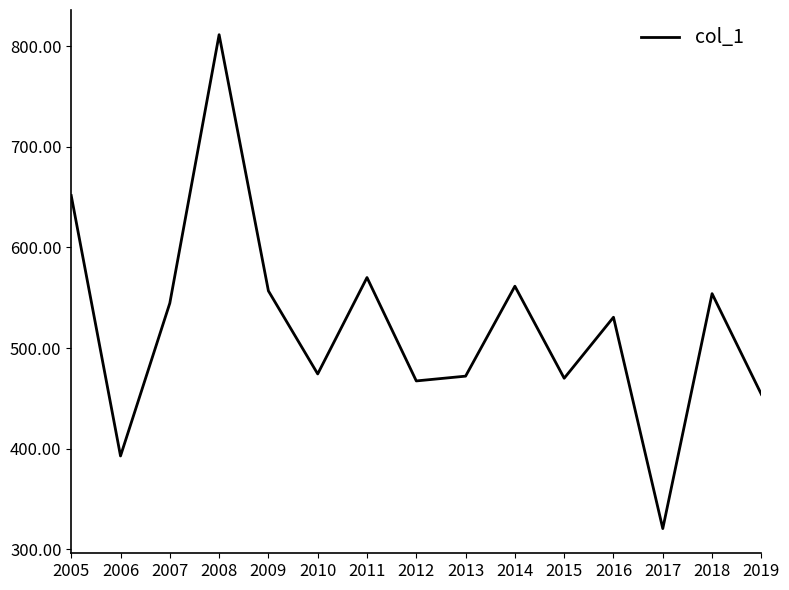

How many interior local peaks (higher than both neighbors) does the data have?

5